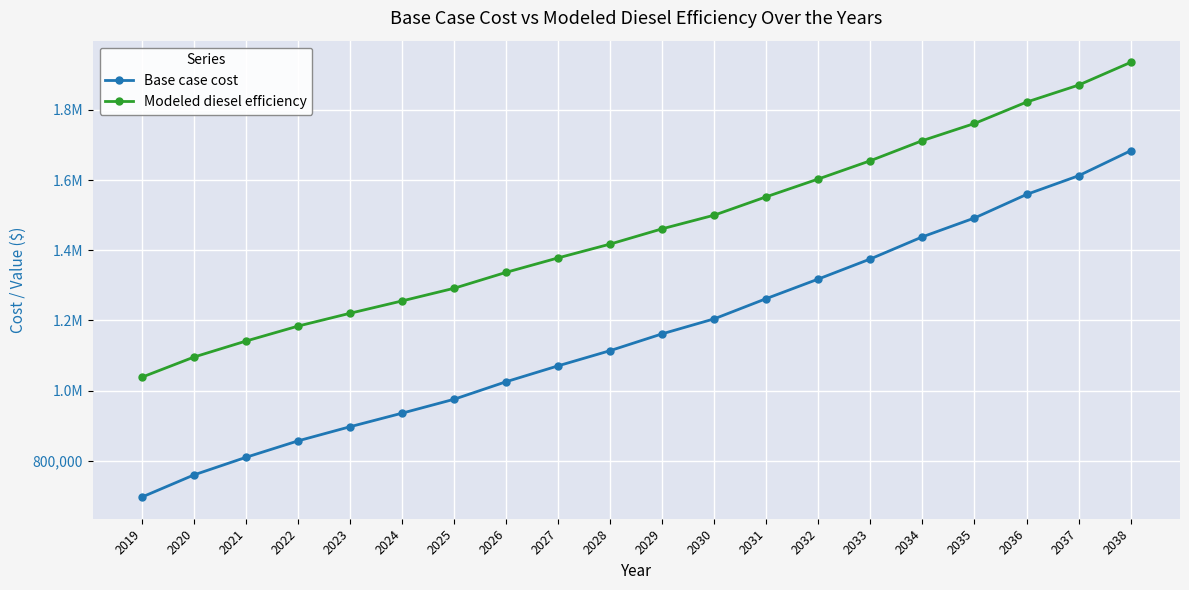

What are all the series names shown in the legend?

Base case cost, Modeled diesel efficiency